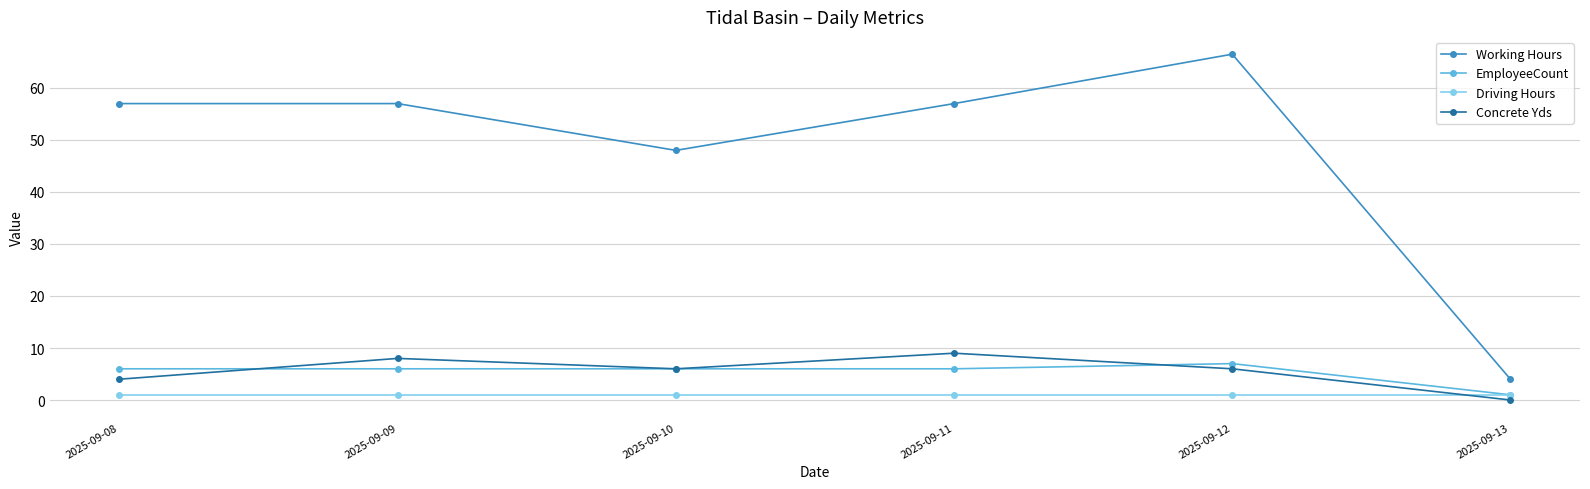

What is the average value of the EmployeeCount series?

5.3